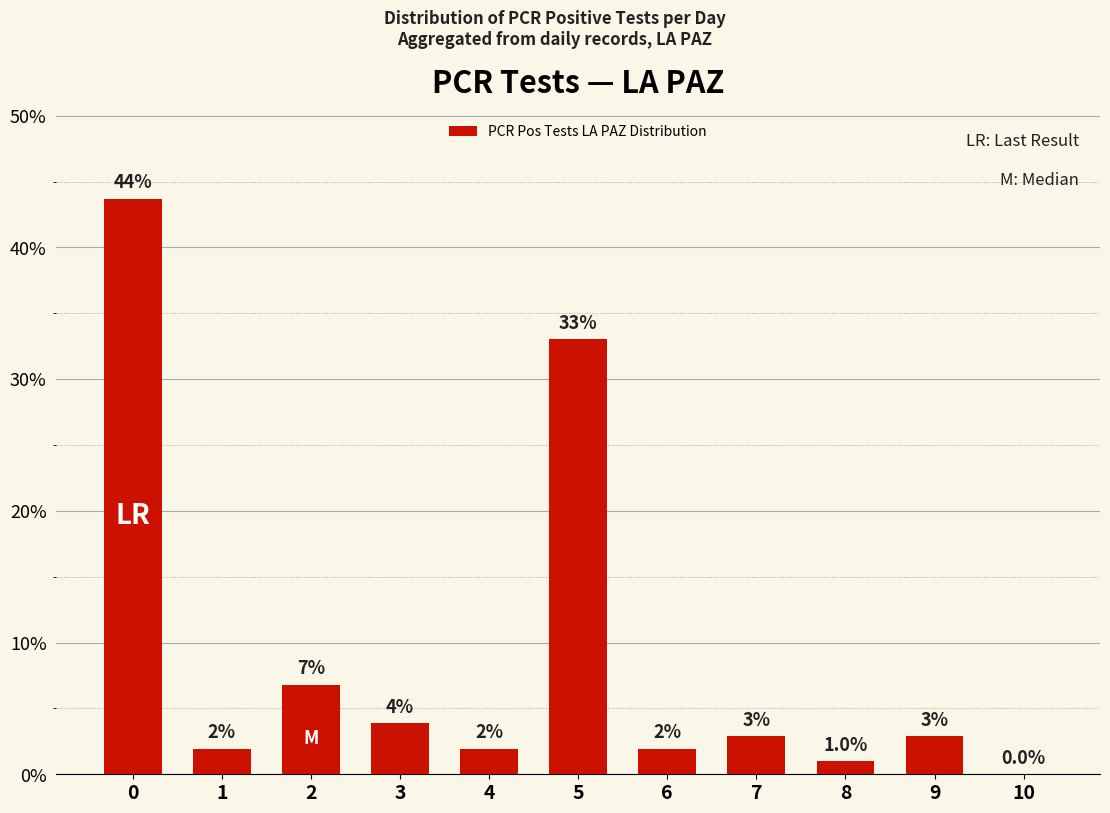

Are the bars horizontal?

No